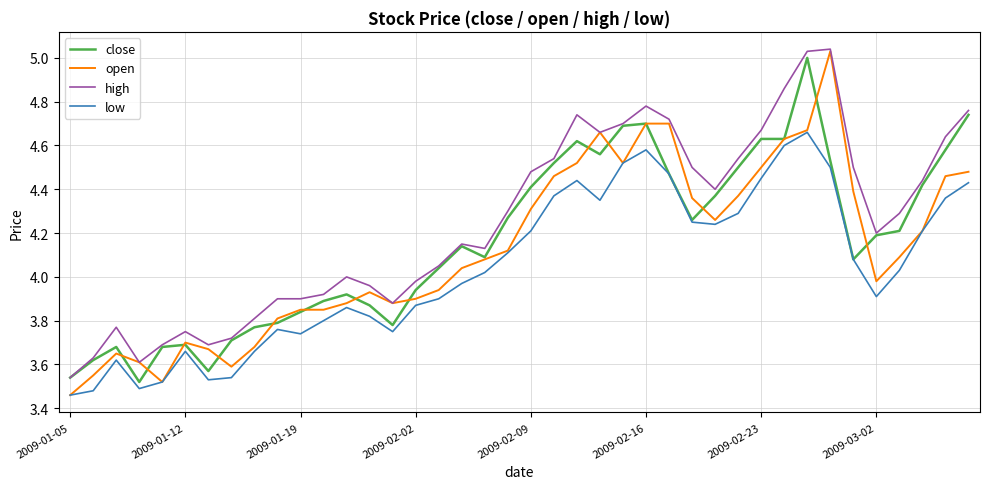

How many lines are shown in the chart?

4